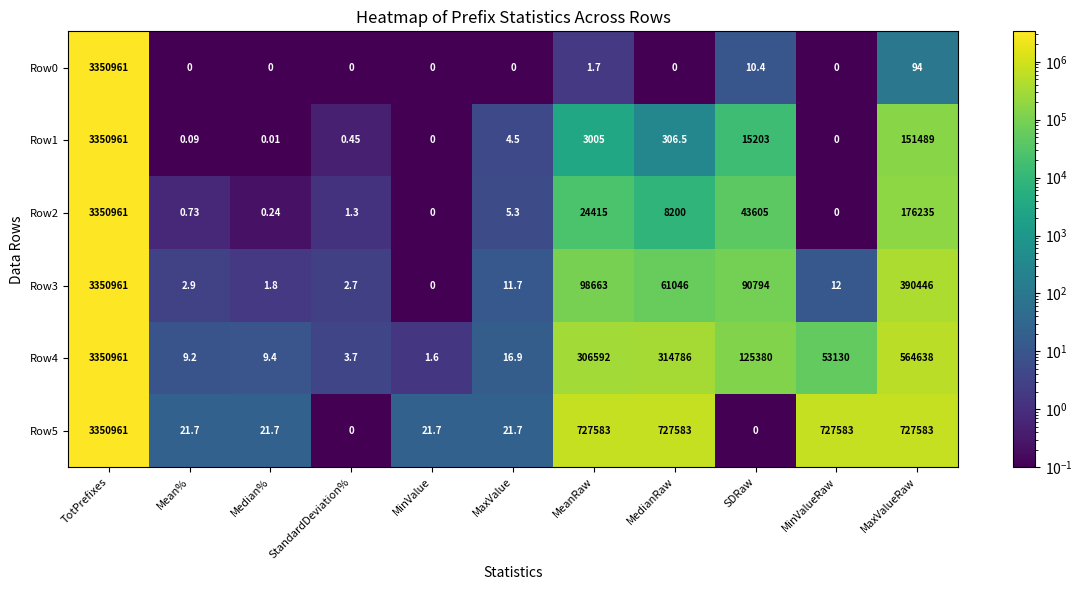

At which label is Row2 closest to 1675480?

MaxValueRaw